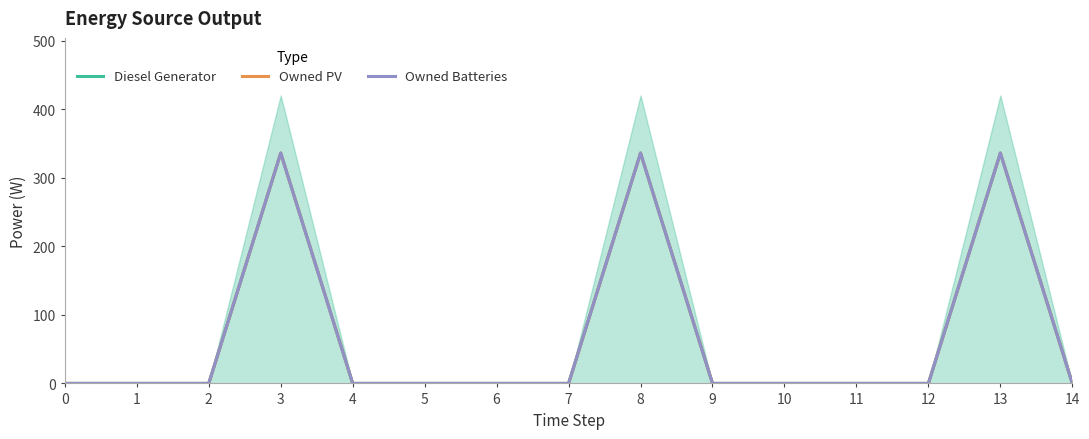

True or false: Diesel Generator and Owned Batteries intersect in this chart.

False